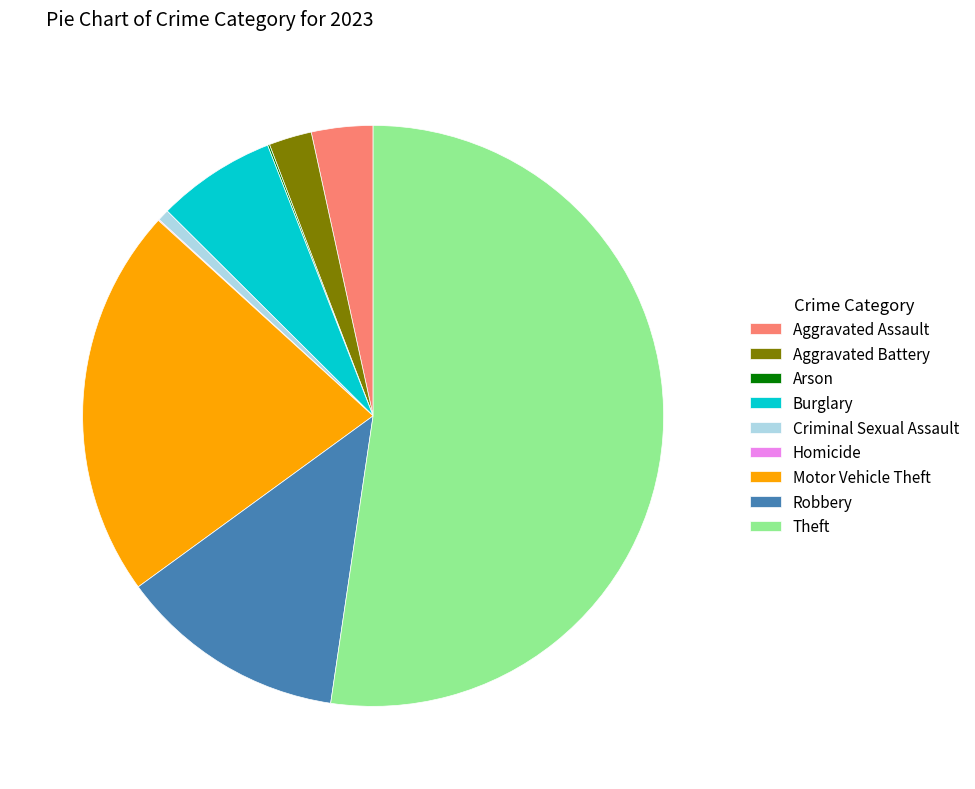

What is the ratio of the value at Burglary to the value at Criminal Sexual Assault?

10.2